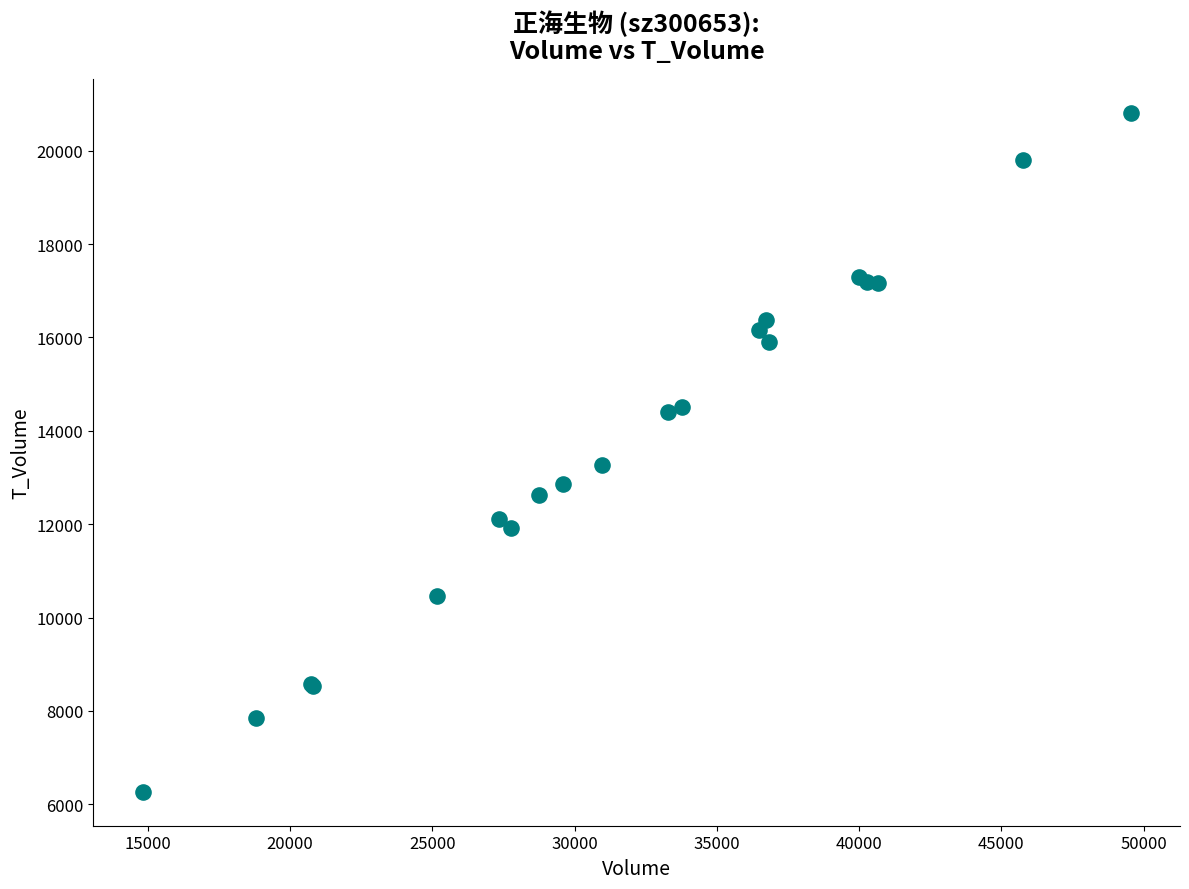

What Y value in the scatter plot is closest to 13535?

13269